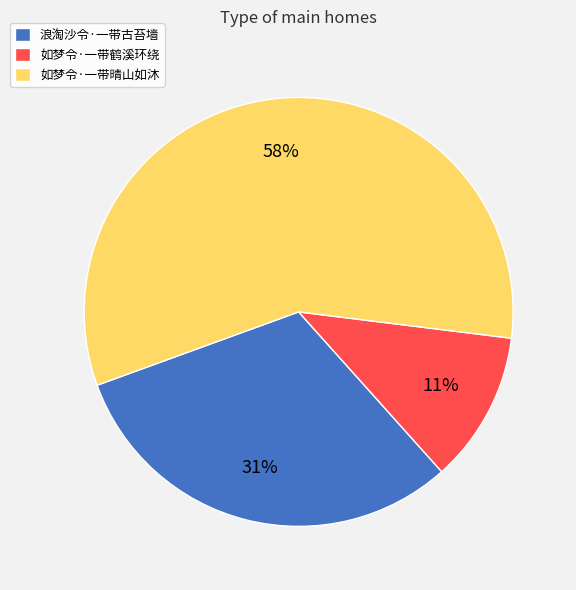

Is the sum of 浪淘沙令·一带古苔墙 and 如梦令·一带晴山如沐 greater than half?

Yes